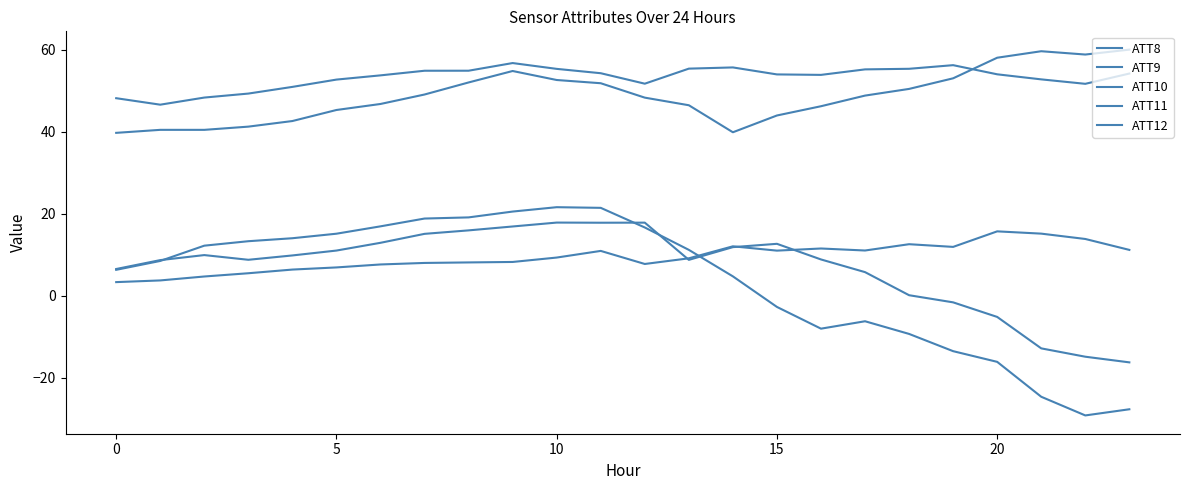

Where is ATT11 nearest to the value 49?

7